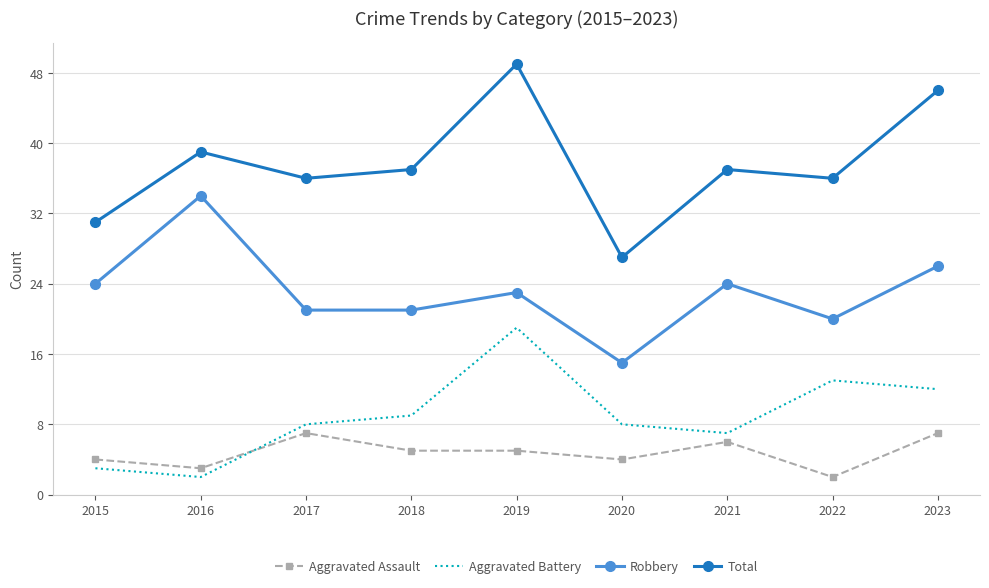

At how many categories does at least one series exceed 29?

8